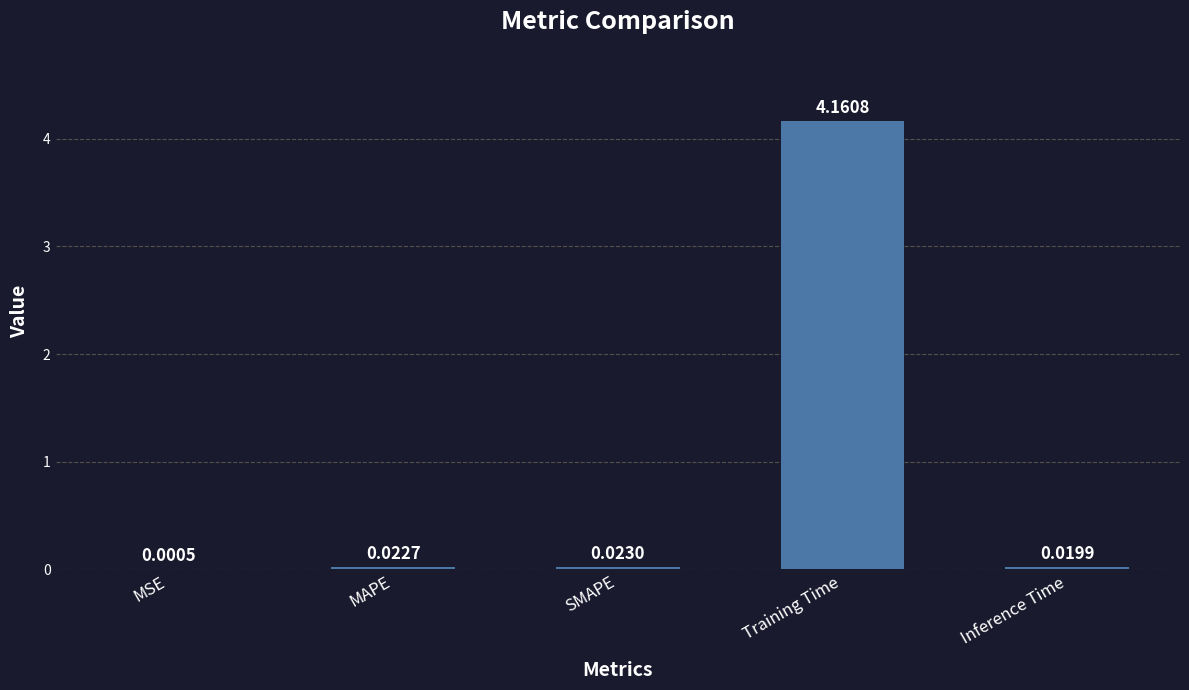

What is the average value?

0.8